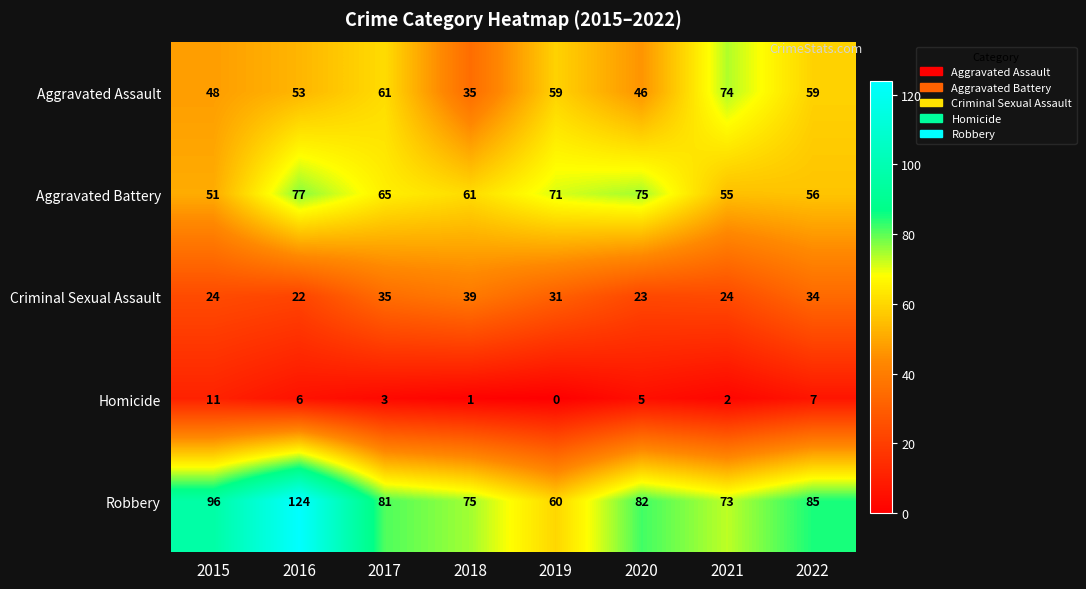

Rank the series by their maximum value, from highest to lowest.

Robbery, Aggravated Battery, Aggravated Assault, Criminal Sexual Assault, Homicide